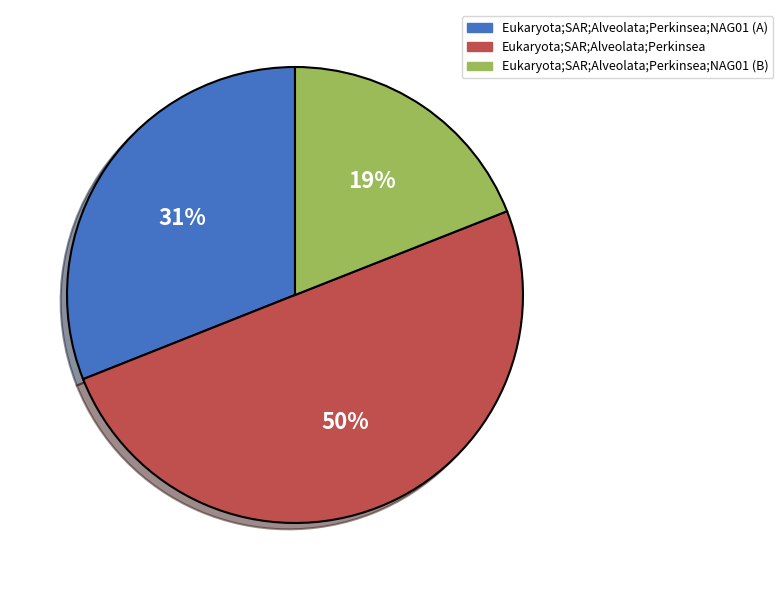

What is the largest slice in the pie chart?

Eukaryota;SAR;Alveolata;Perkinsea